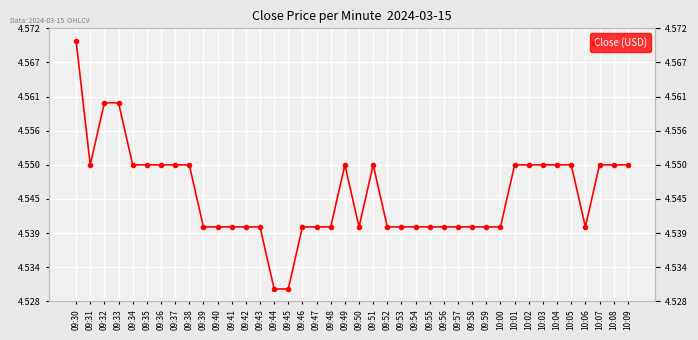

Count the values in the range 4 to 5.

40